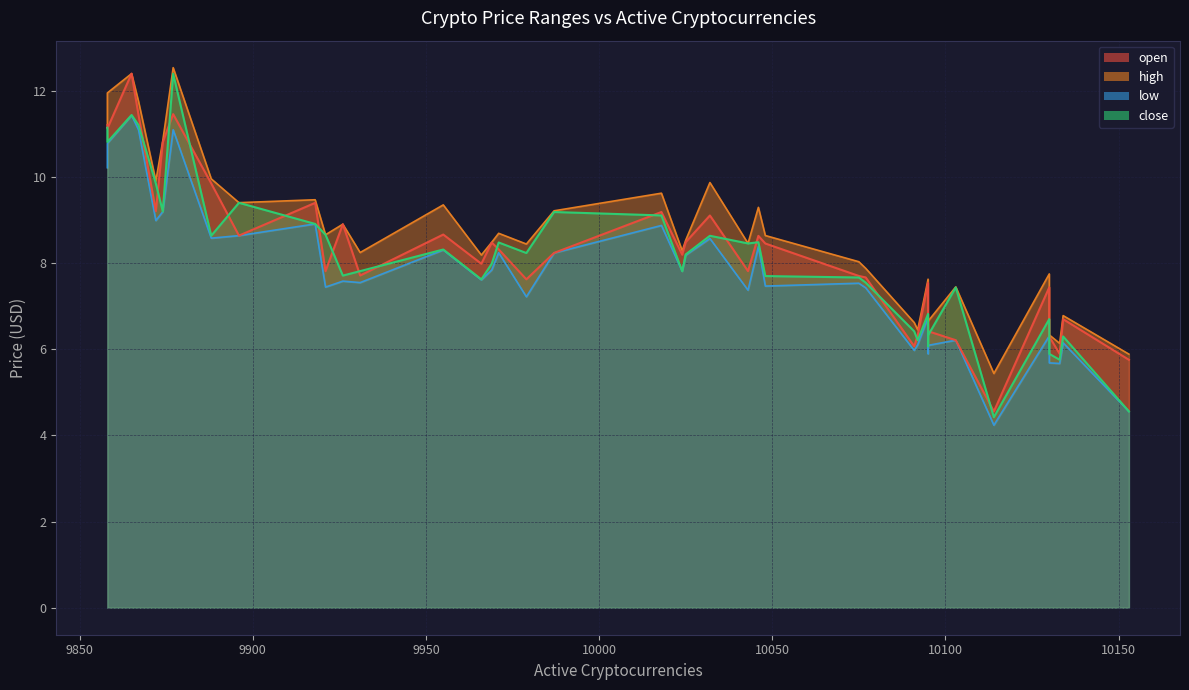

What is the label of the 28th point from the left?

10077